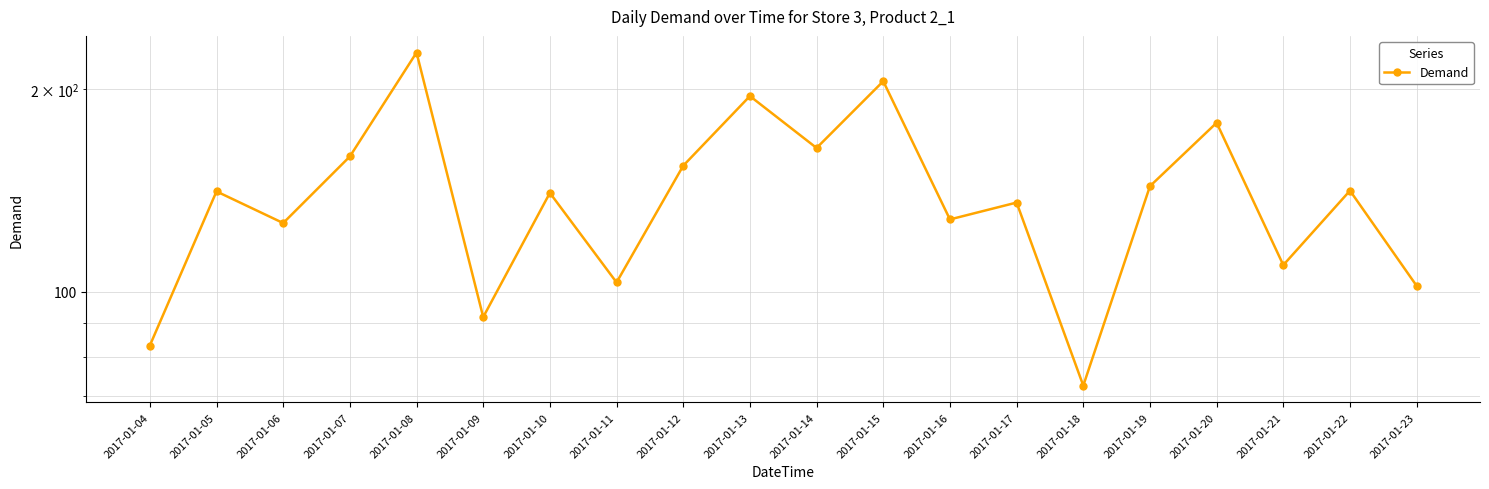

What is the ratio of the value at 2017-01-22 to the value at 2017-01-05?

1.0